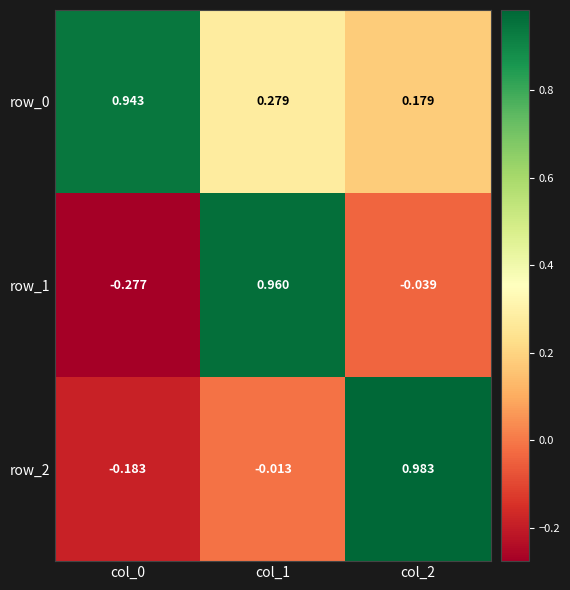

Is the value of row_2 at col_1 greater than the value of row_1 at col_1?

No